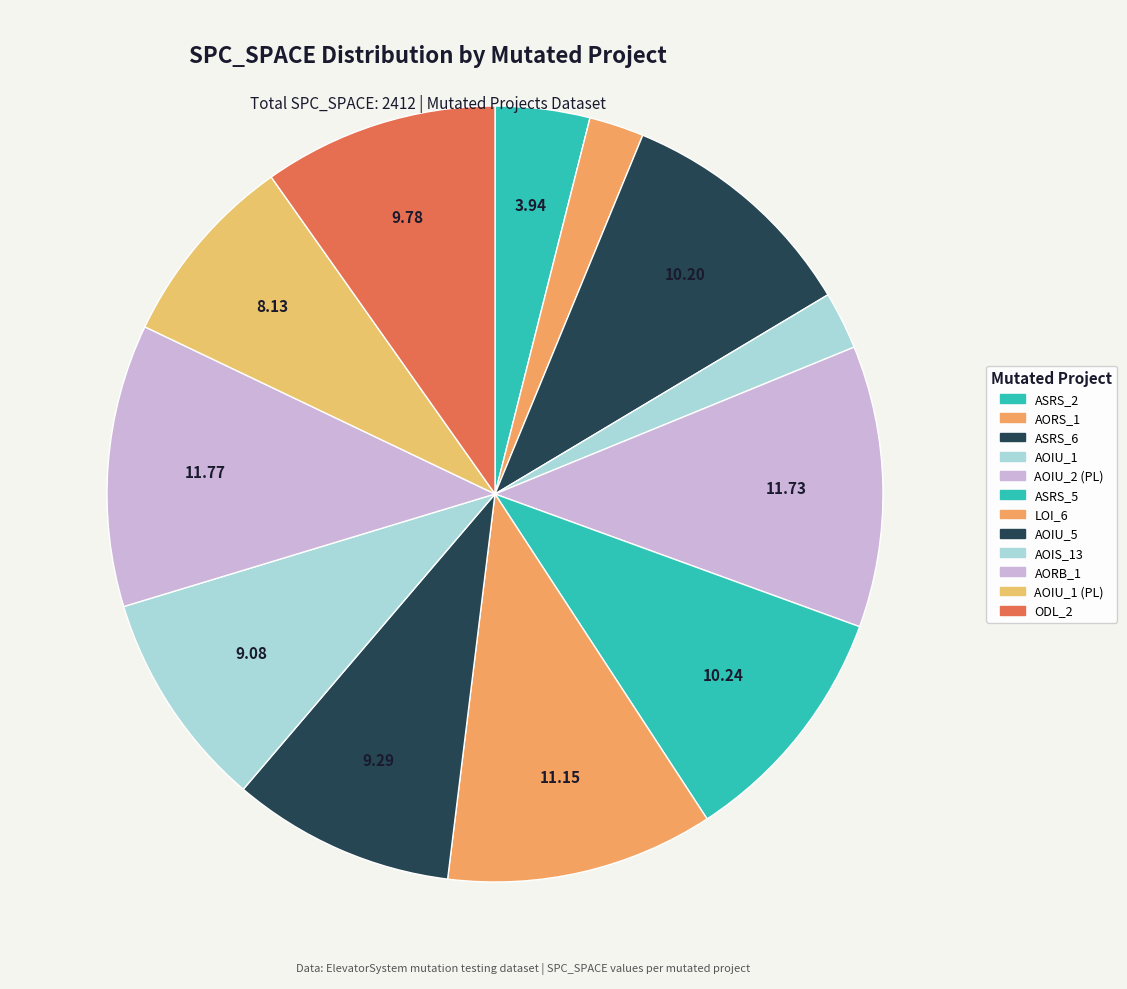

Count the number of slices in the pie.

12